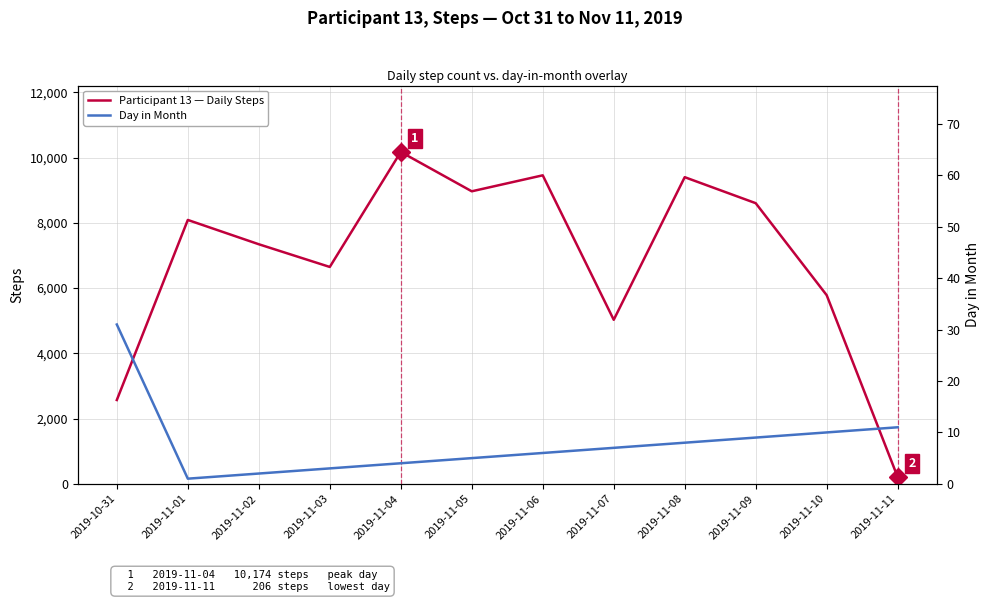

Which series has the largest total across all categories?

Participant 13 — Daily Steps